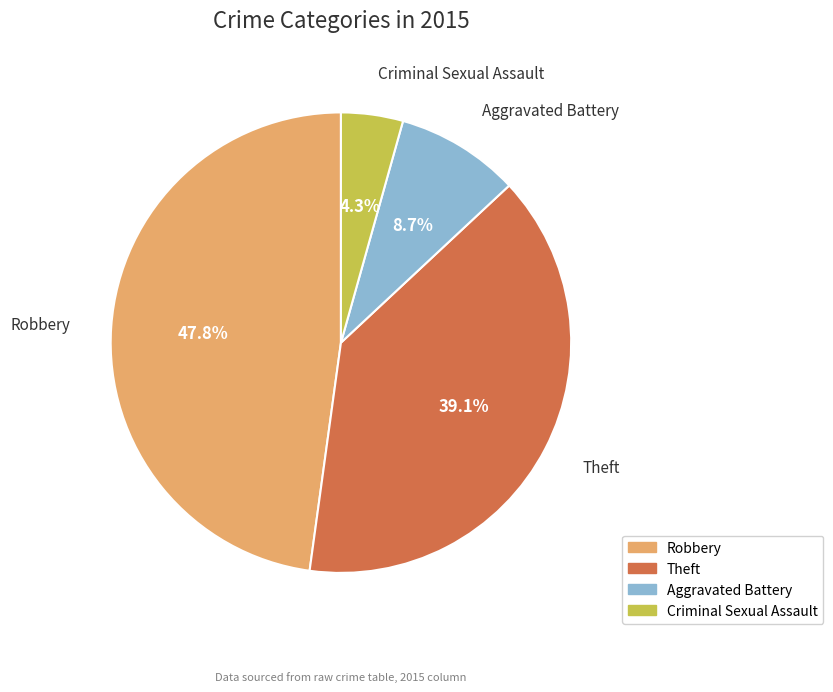

Count the number of slices in the pie.

4